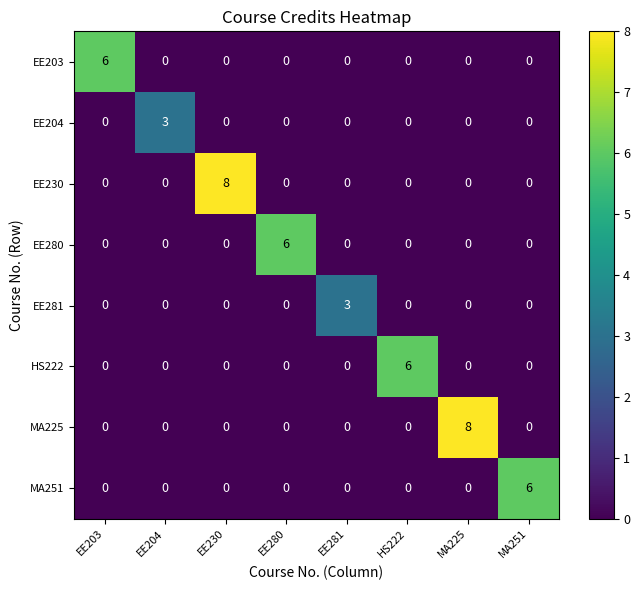

What is the total value across all series at EE230?

8